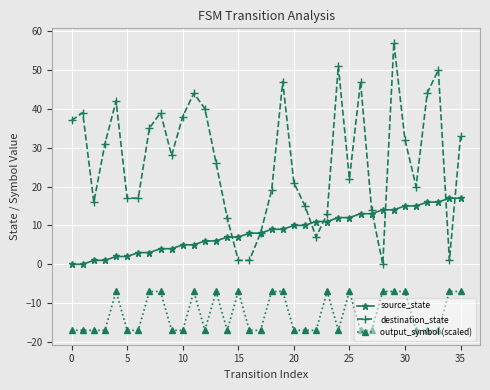

List the series in order of their peak value, lowest first.

output_symbol (scaled), source_state, destination_state